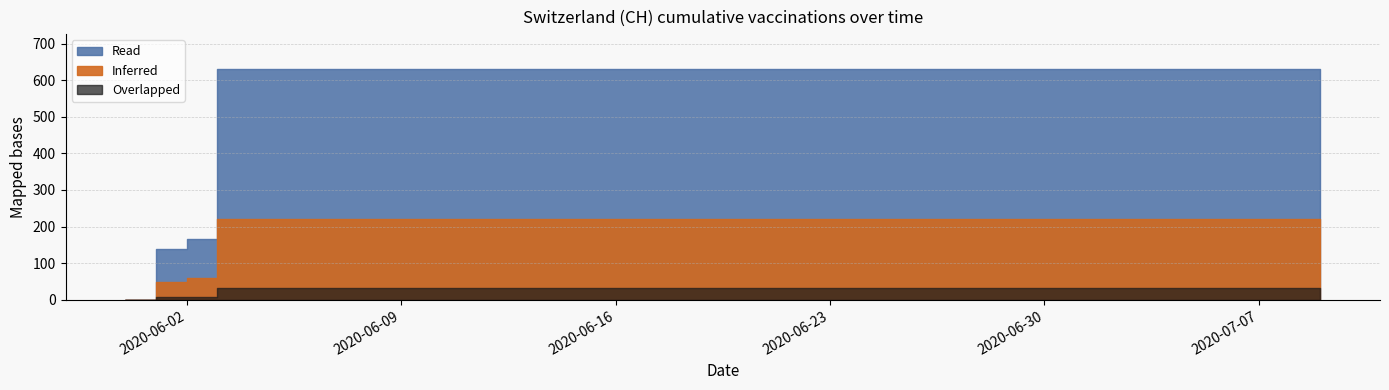

Reading left to right, extract all data points from this chart.

2020-05-31=0	2020-06-01=139	2020-06-02=167	2020-06-03=631	2020-06-04=631	2020-06-05=631	2020-06-06=631	2020-06-07=631	2020-06-08=631	2020-06-09=631	2020-06-10=631	2020-06-11=631	2020-06-12=631	2020-06-13=631	2020-06-14=631	2020-06-15=631	2020-06-16=631	2020-06-17=631	2020-06-18=631	2020-06-19=631	2020-06-20=631	2020-06-21=631	2020-06-22=631	2020-06-23=631	2020-06-24=631	2020-06-25=631	2020-06-26=631	2020-06-27=631	2020-06-28=631	2020-06-29=631	2020-06-30=631	2020-07-01=631	2020-07-02=631	2020-07-03=631	2020-07-04=631	2020-07-05=631	2020-07-06=631	2020-07-07=631	2020-07-08=631	2020-07-09=631